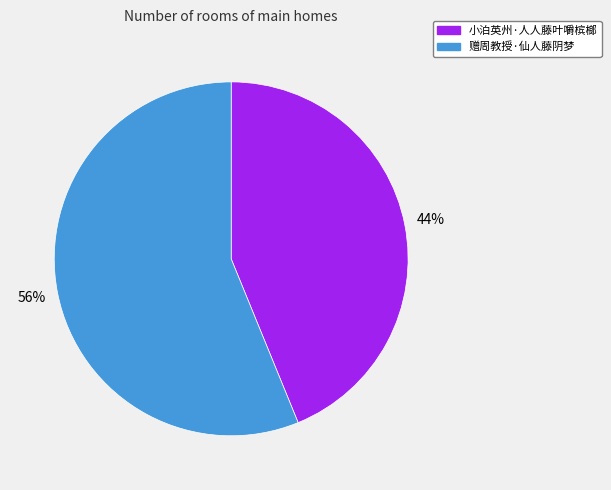

To the nearest percent, what is the difference between the 赠周教授·仙人藤阴梦 and 小泊英州·人人藤叶嚼槟榔 slice percentages?

12%